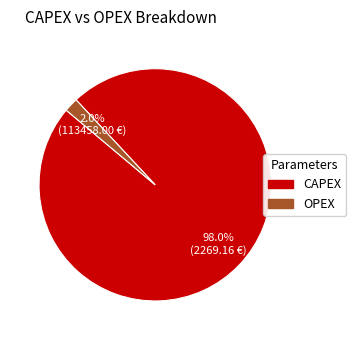

Is there any slice that represents more than half of the pie?

Yes